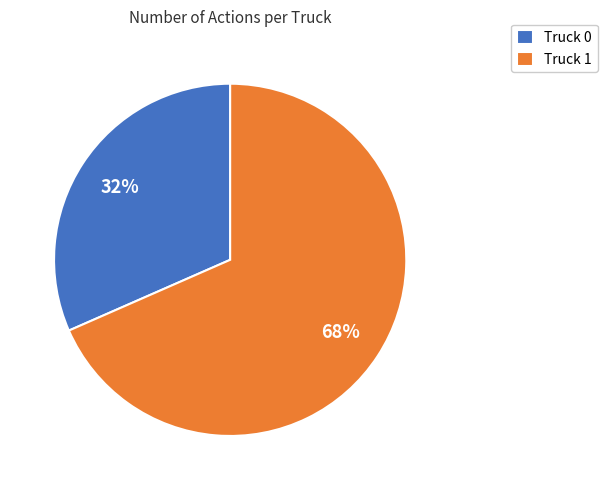

Rank the categories by value from highest to lowest.

Truck 1, Truck 0